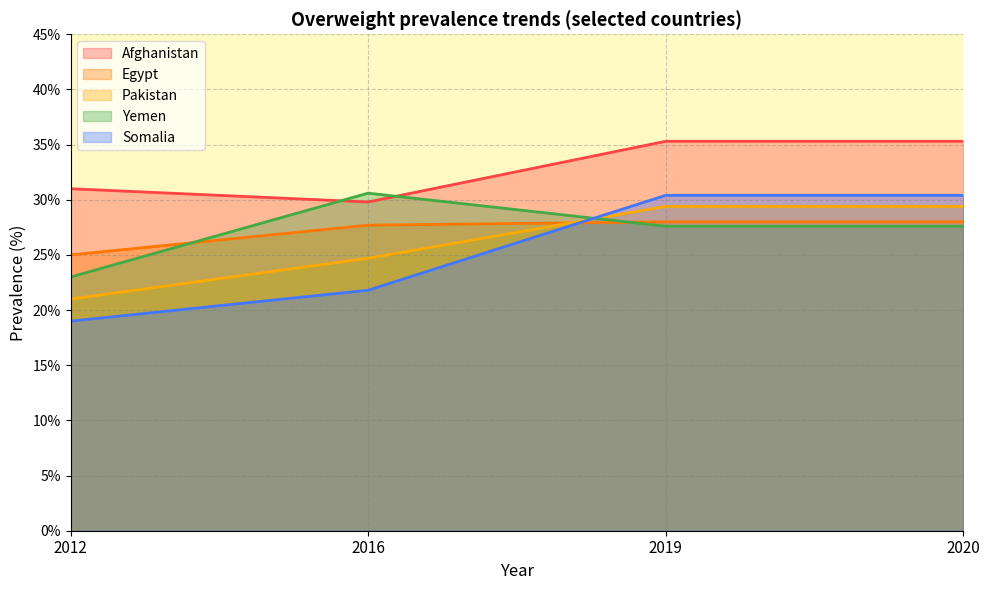

What is the difference between the Pakistan values at 2020 and 2012?

8.4